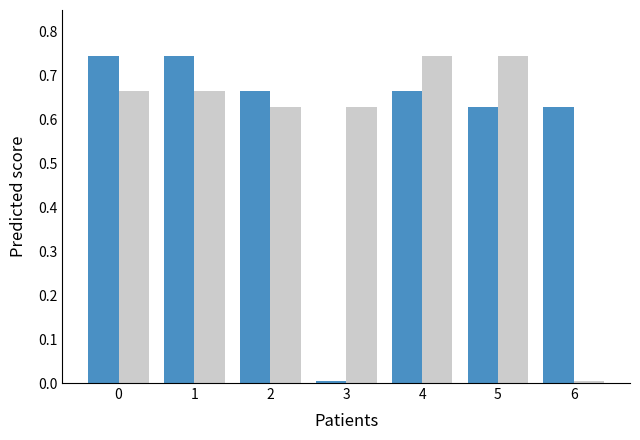

How many series are shown in this chart?

2